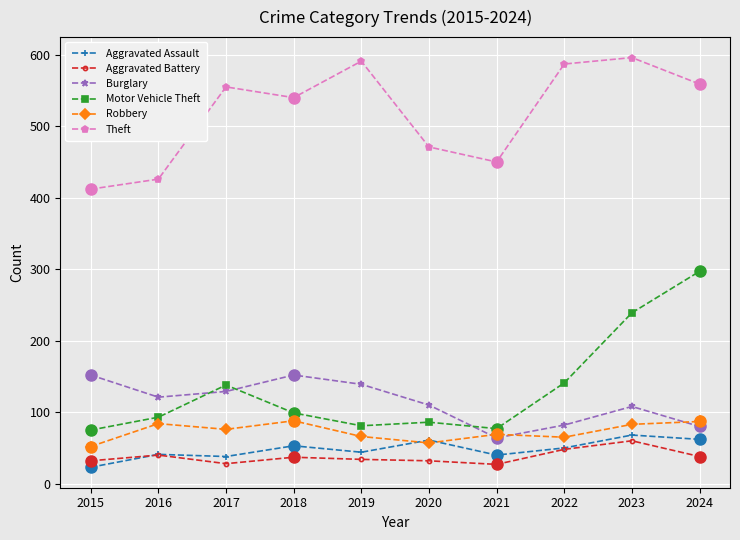

What is the minimum value shown in the chart?

23